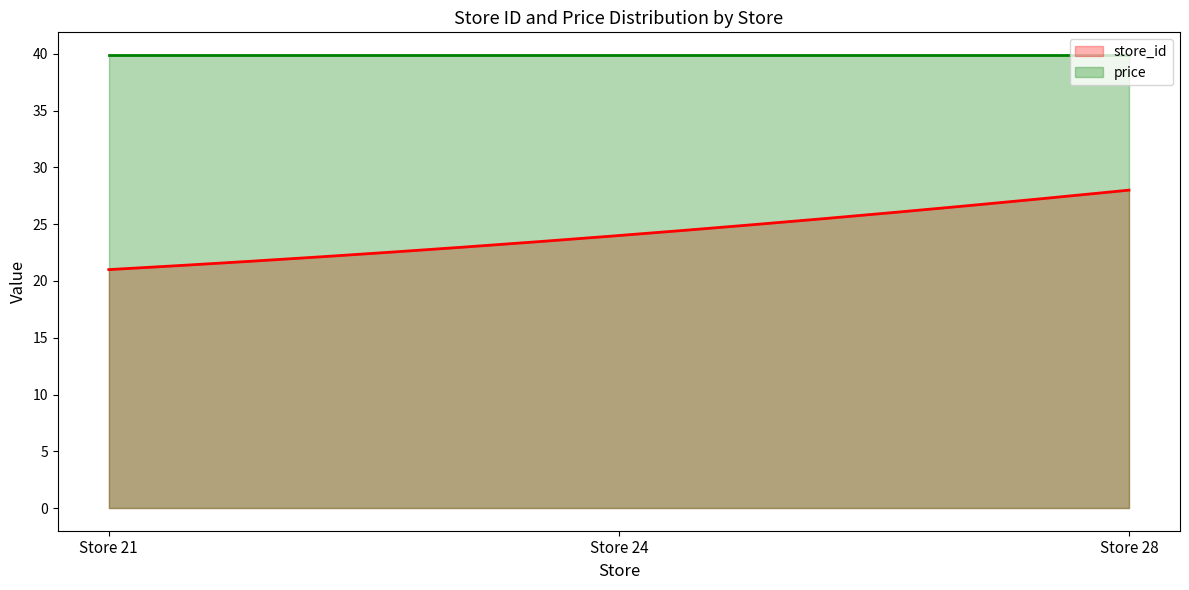

What is the average value of the price series?

39.9